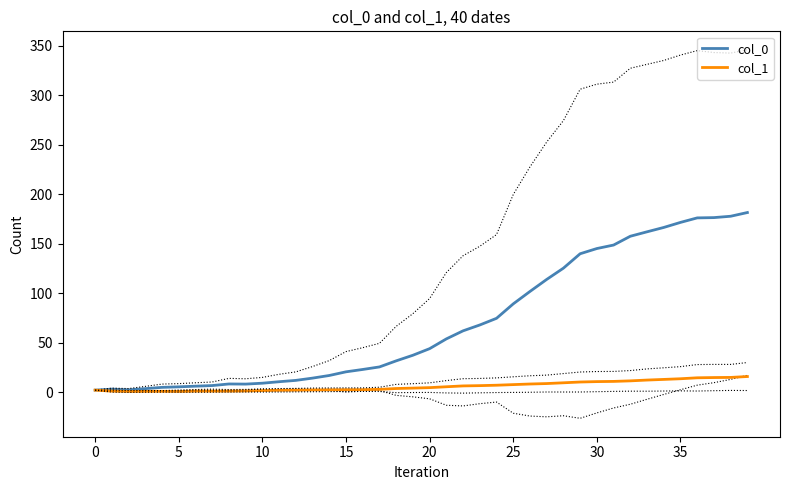

At which category does col_1 reach its first local valley?

10